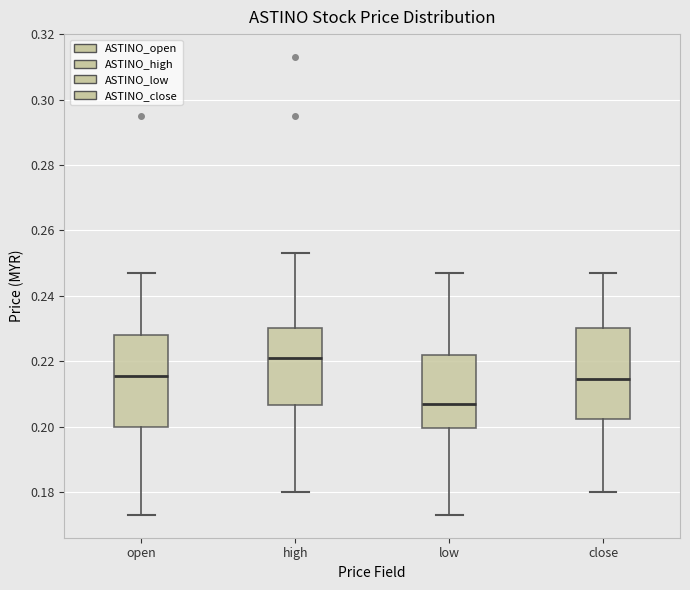

Where does the upper whisker of the box for close end on the y-axis? The values are not printed on the chart, so give them approximately, as read against the axis.

0.248